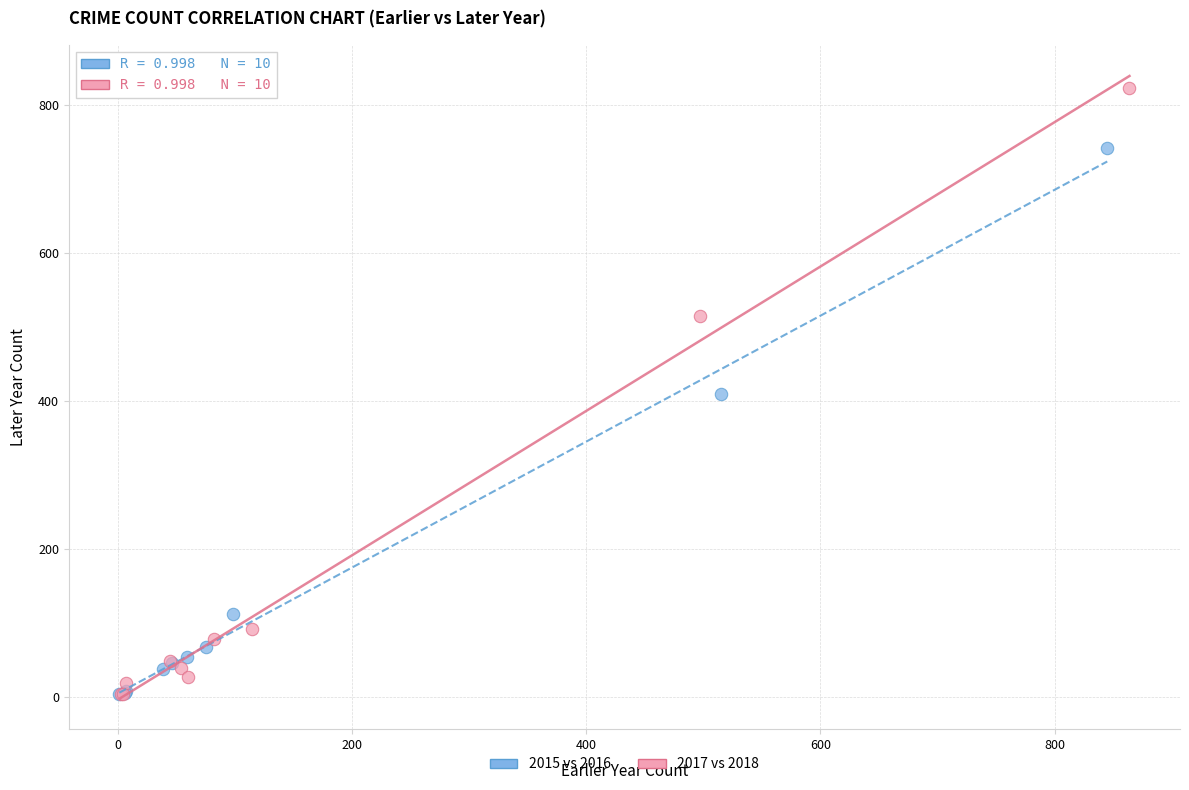

Which series has the largest Y range (max minus min)?

2017 vs 2018